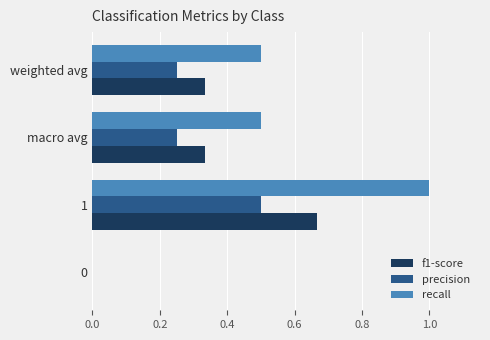

Is it true that recall equals 1.0 at 1?

True